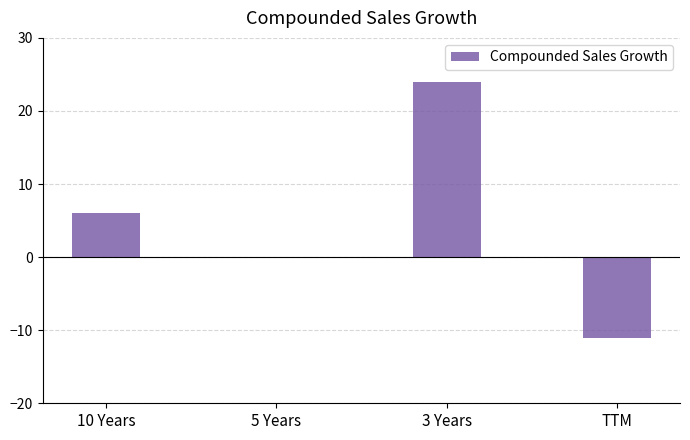

Which label corresponds to the largest value in the chart?

3 Years